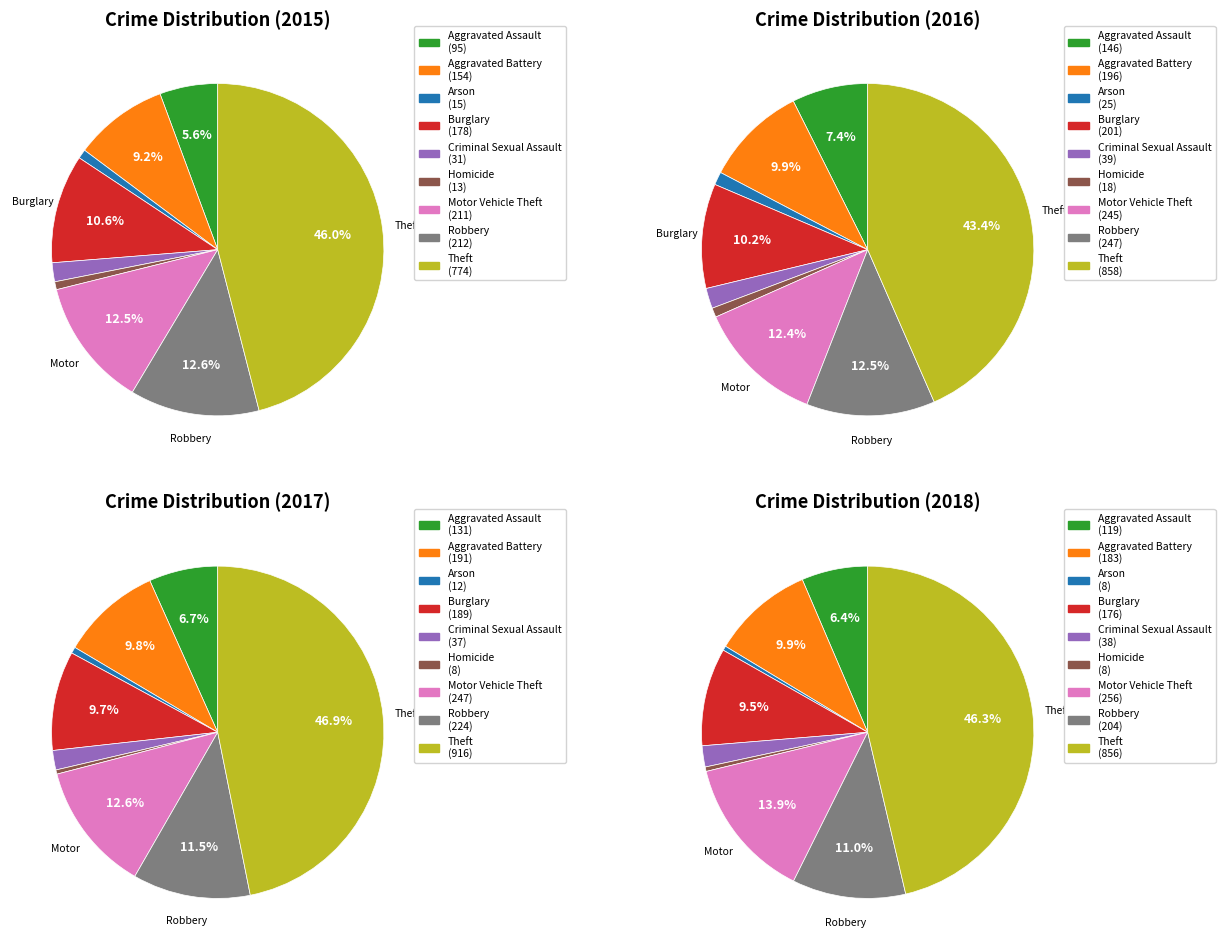

What percentage do Aggravated Battery and Aggravated Assault together represent?

14.8%